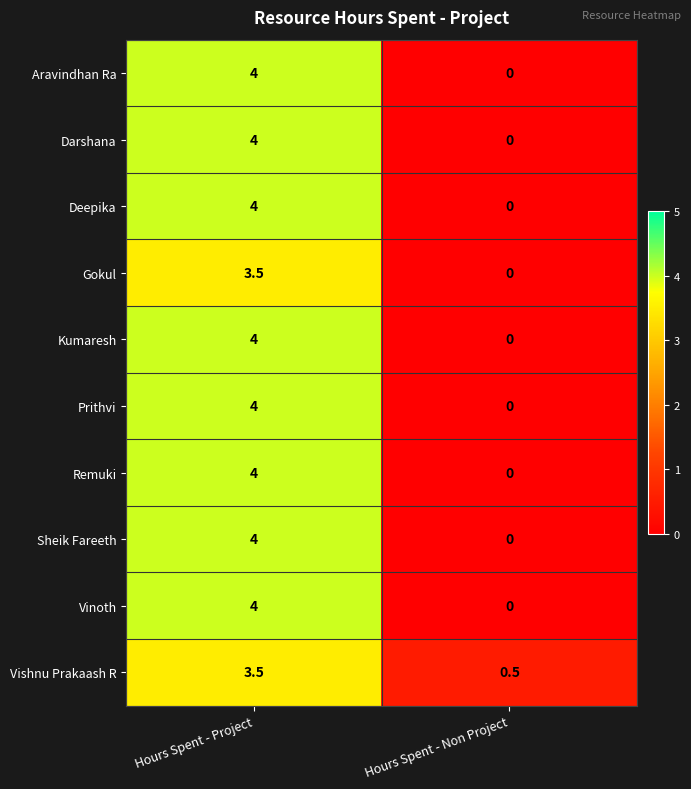

At which category is the sum across all series the highest?

Hours Spent - Project